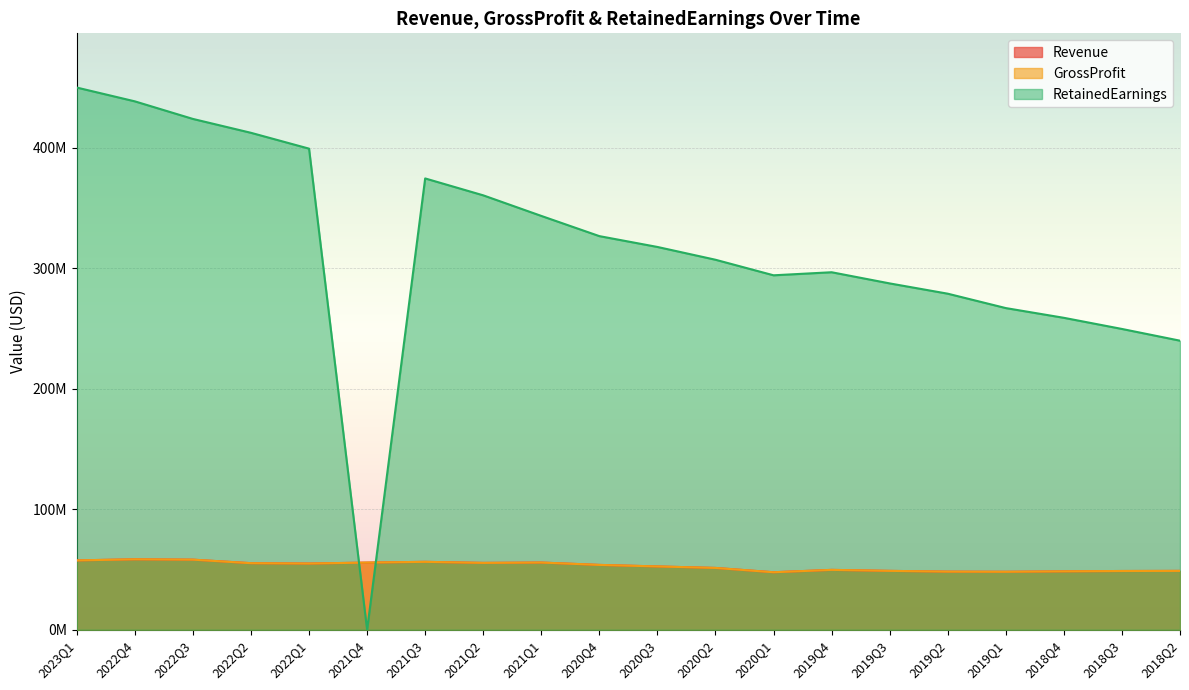

How many categories are shown in the chart?

20